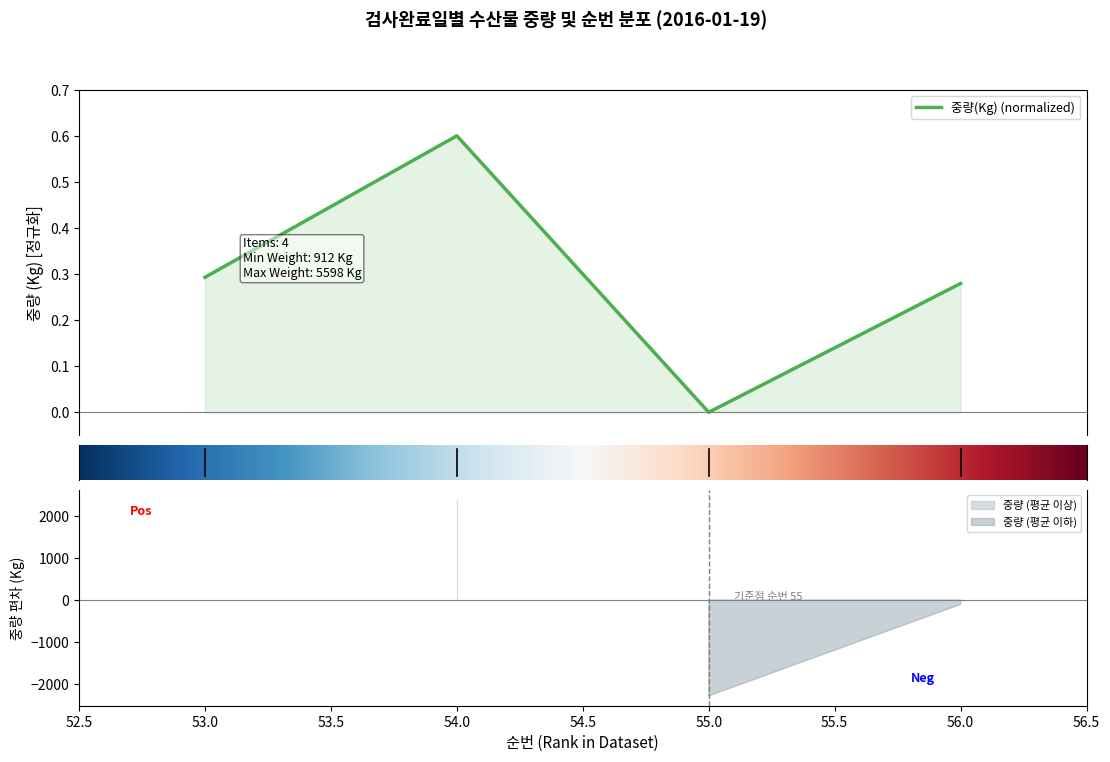

What is the maximum value for 중량(Kg) (normalized)?

0.6